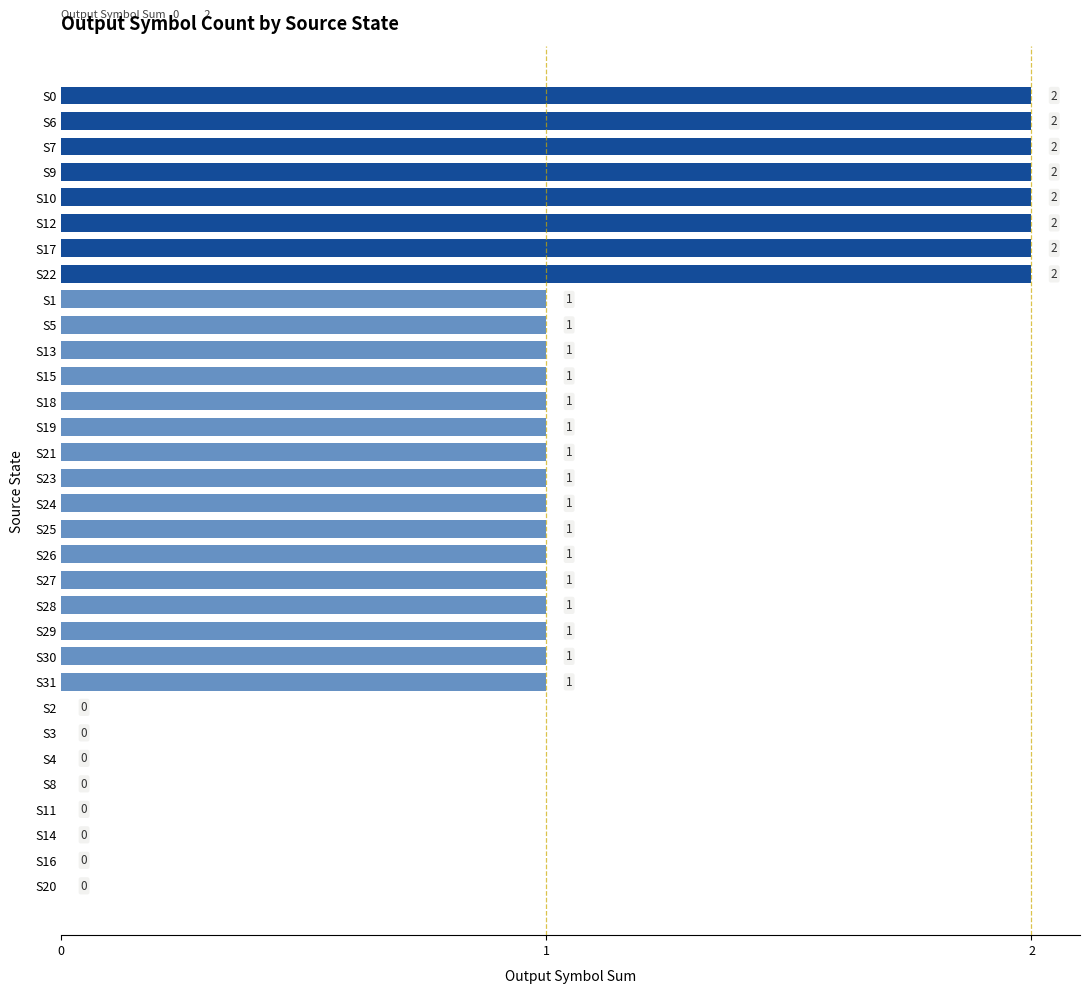

Between S14 and S30, which is larger?

S30